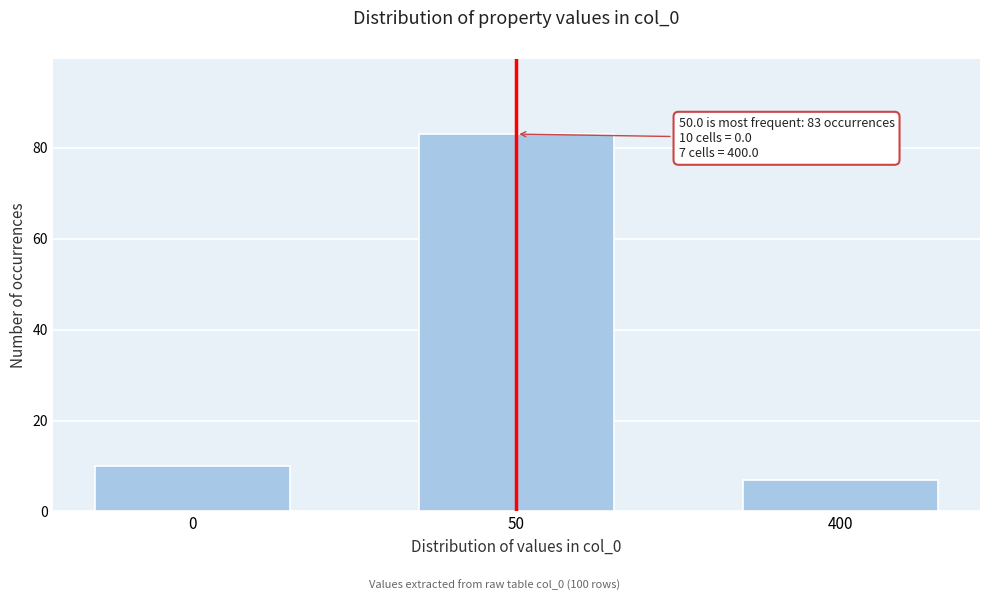

Reading left to right, what are all the values shown in this chart?

0=10	50=83	400=7